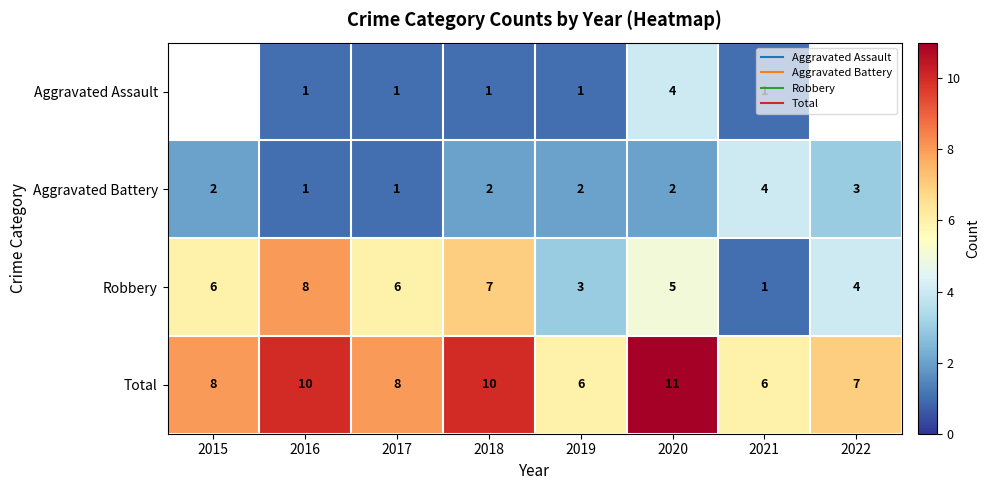

What is the difference between the maximum and minimum values in the Total series?

5.0